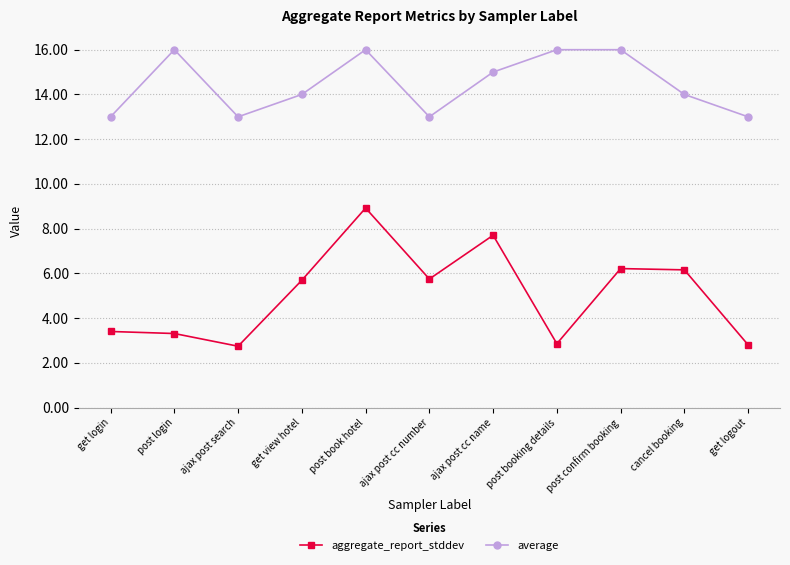

What is the label of the 5th point from the left?

post book hotel